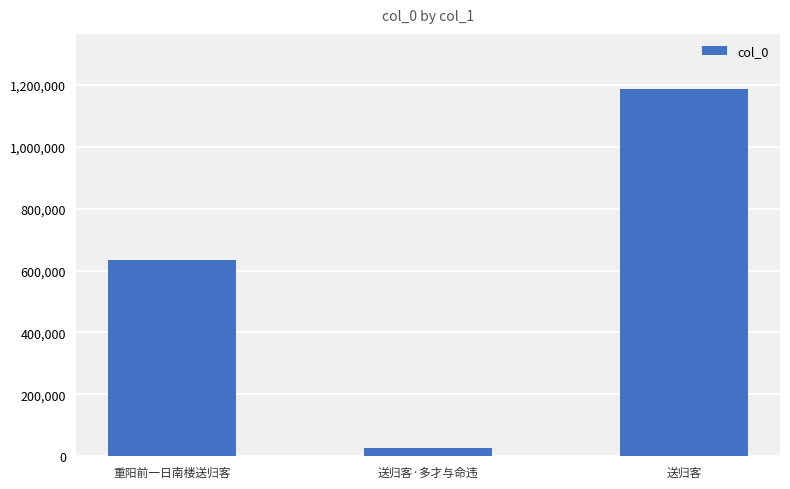

The value at 重阳前一日南楼送归客 is 962943. True or false?

False